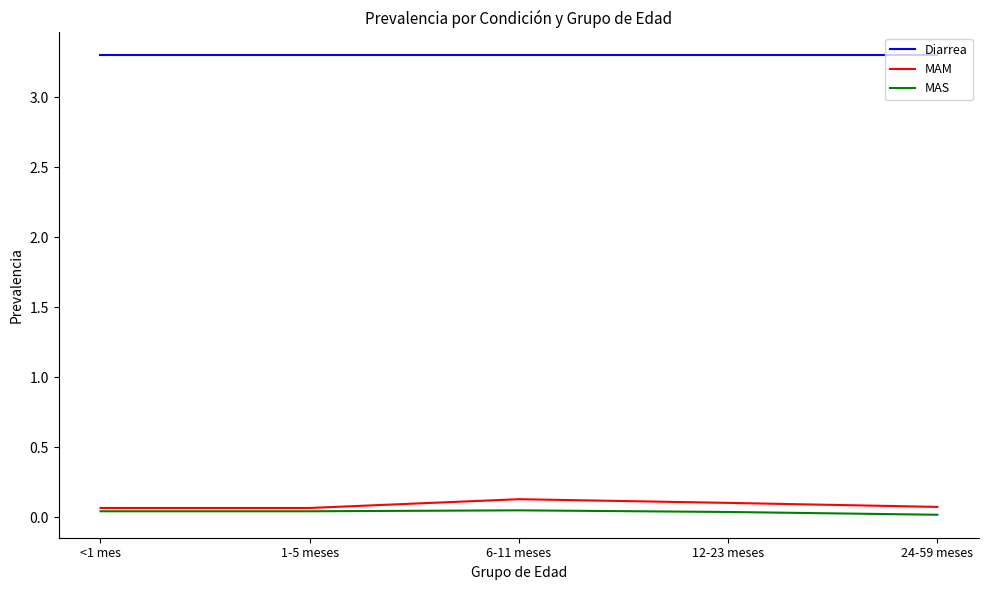

What is the greatest value displayed?

3.3